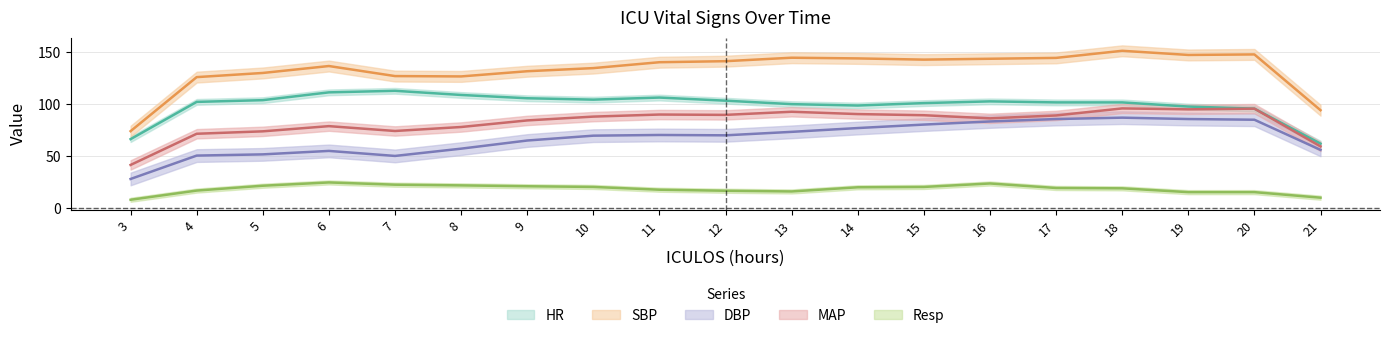

How many data points does each series have?

19